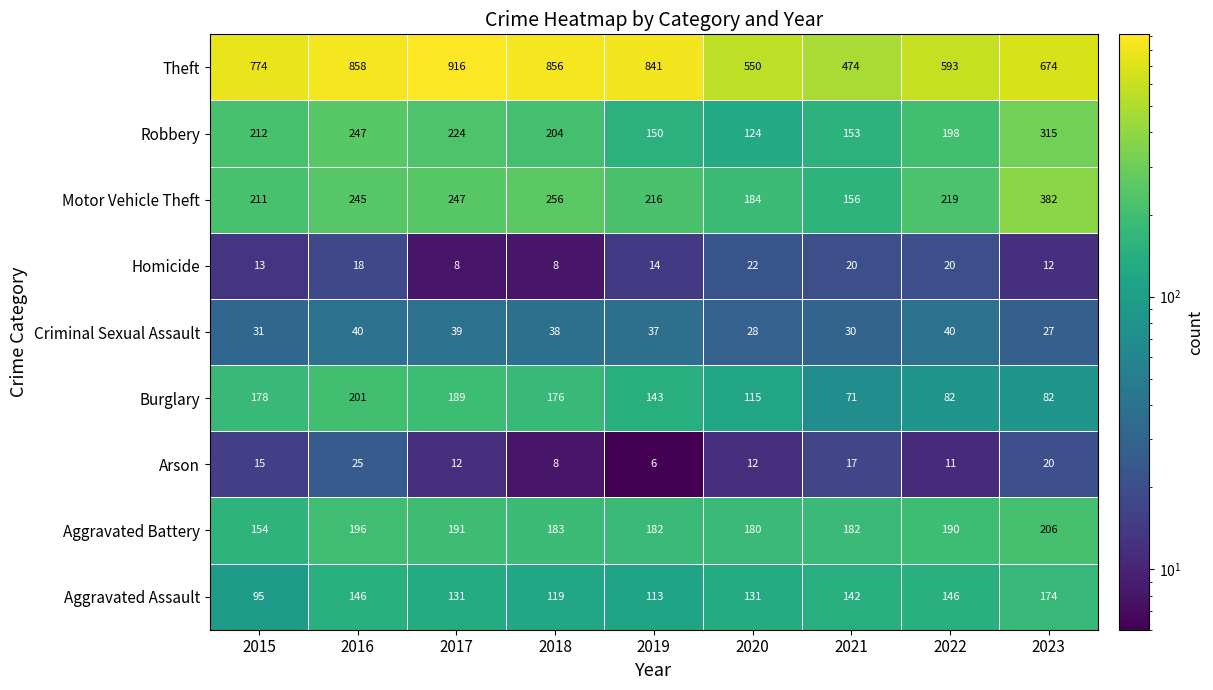

What is the total value across all series at 2022?

1499